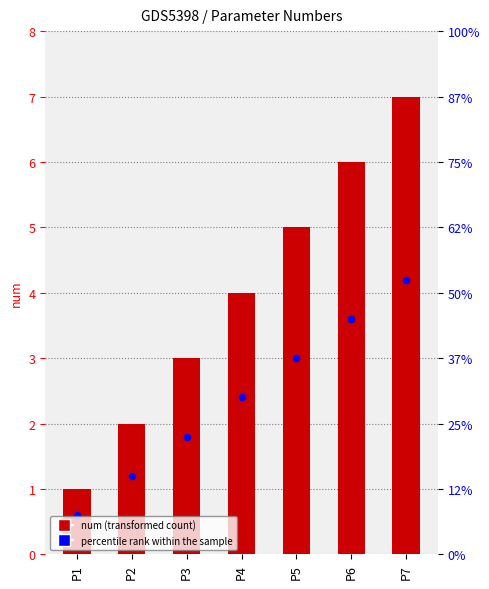

Which series contains the lowest Y value?

percentile rank within the sample